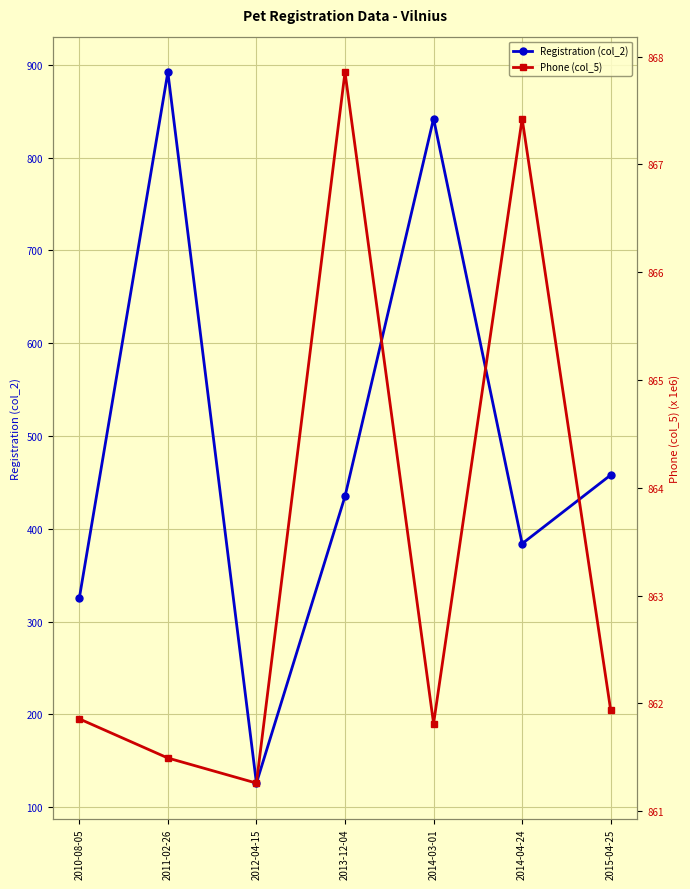

Which series has the largest range (max minus min)?

Registration (col_2)